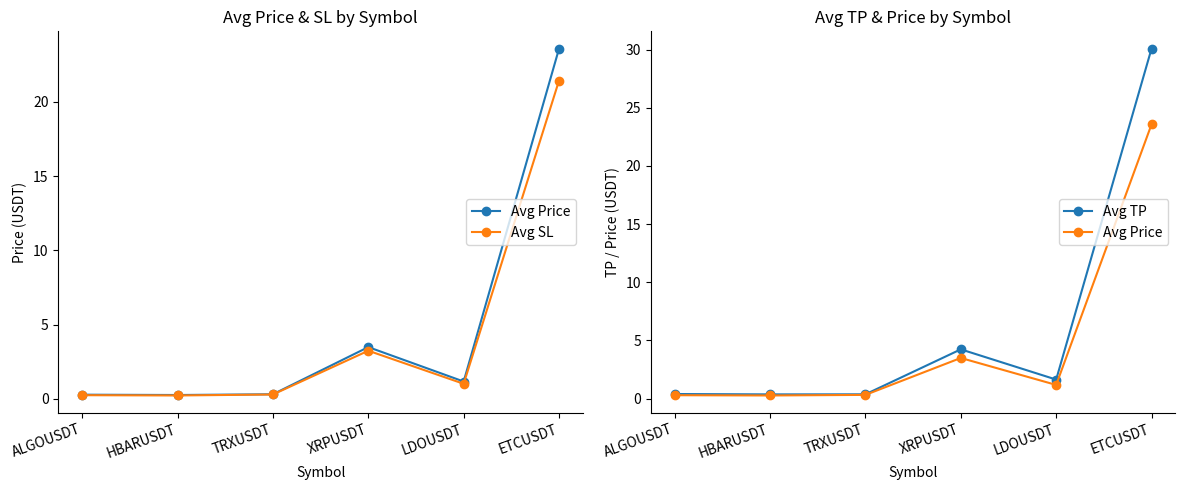

List the series in order of their peak value, highest first.

Avg TP, Avg Price, Avg SL